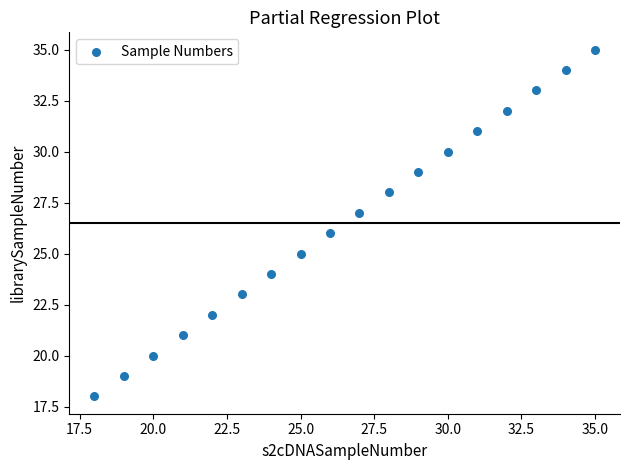

What is the range of X values (max minus min)?

17